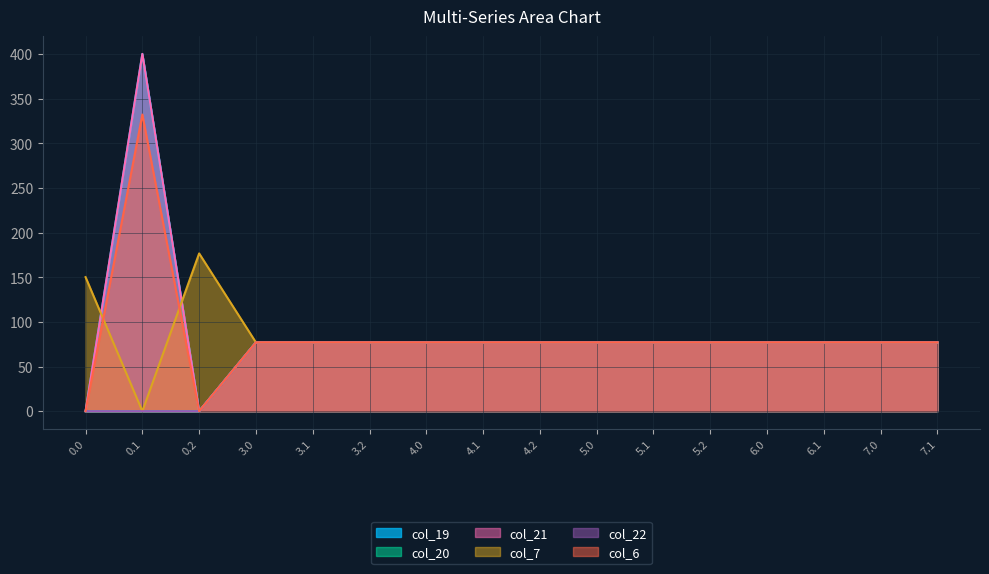

Where is col_6 nearest to the value 166?

7.1